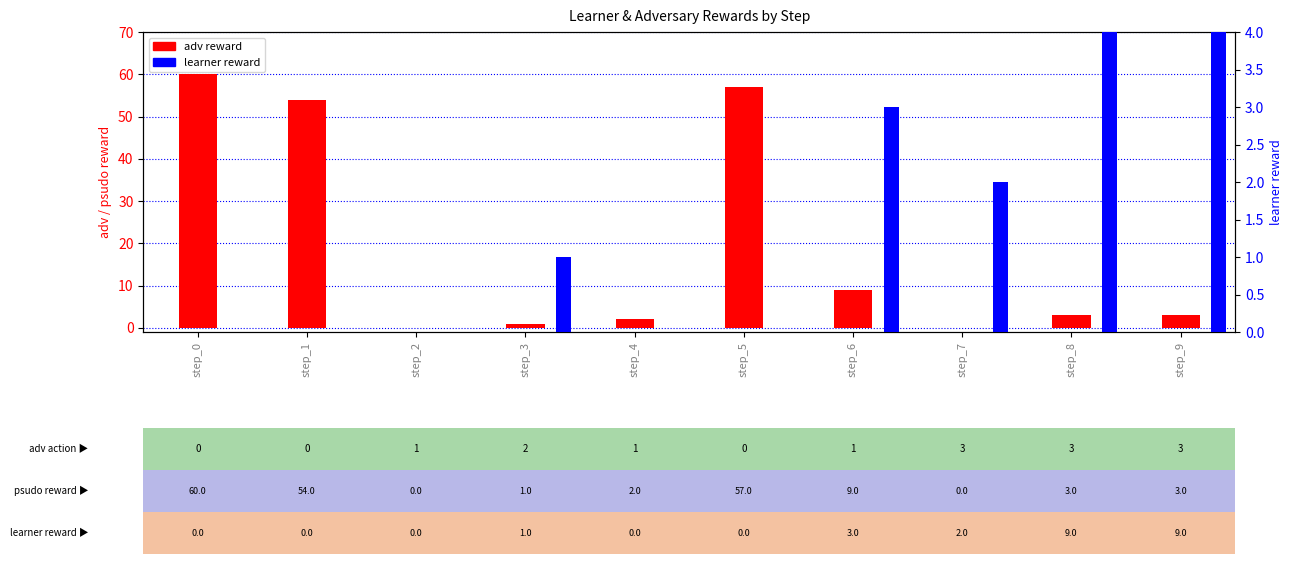

What is the value of the adv reward bar at the 10th from the left?

3